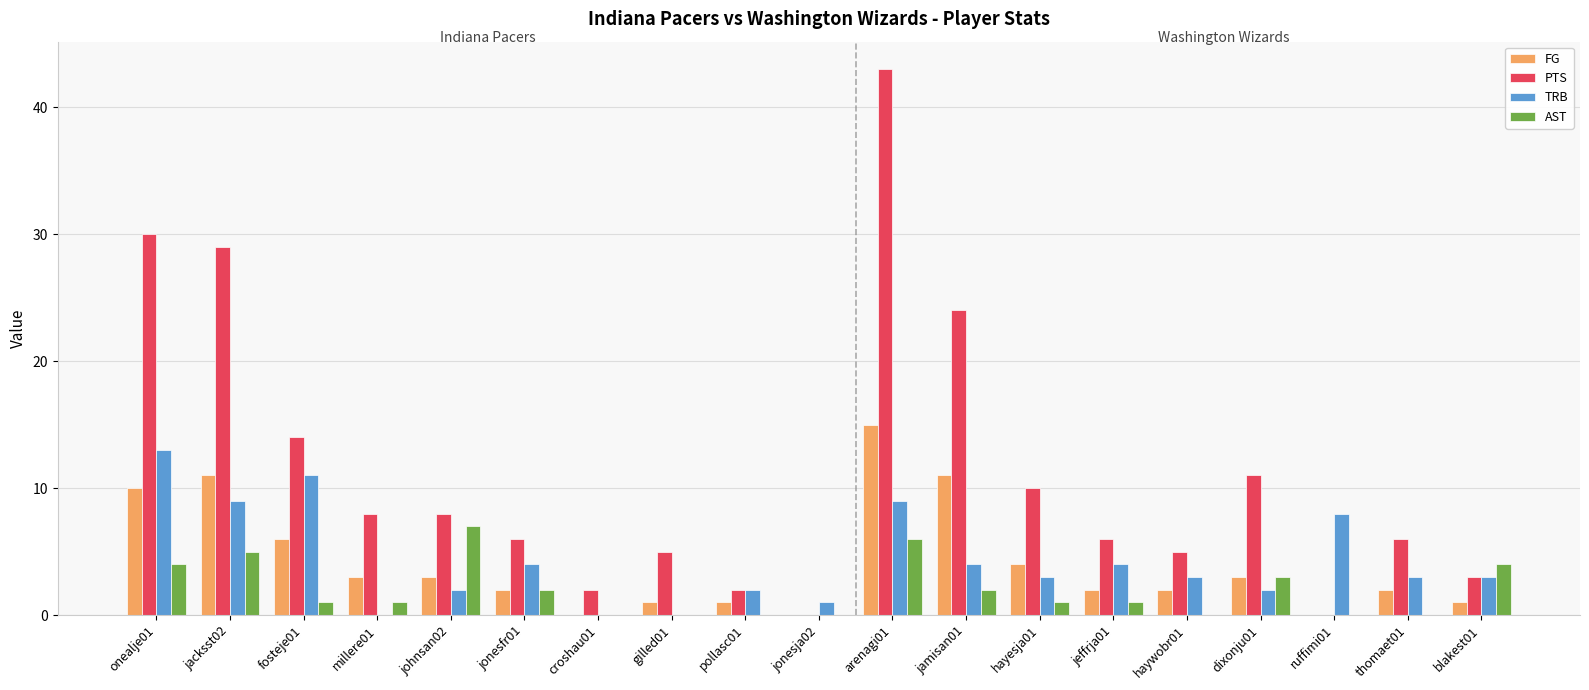

What is the sum of all FG values?

77